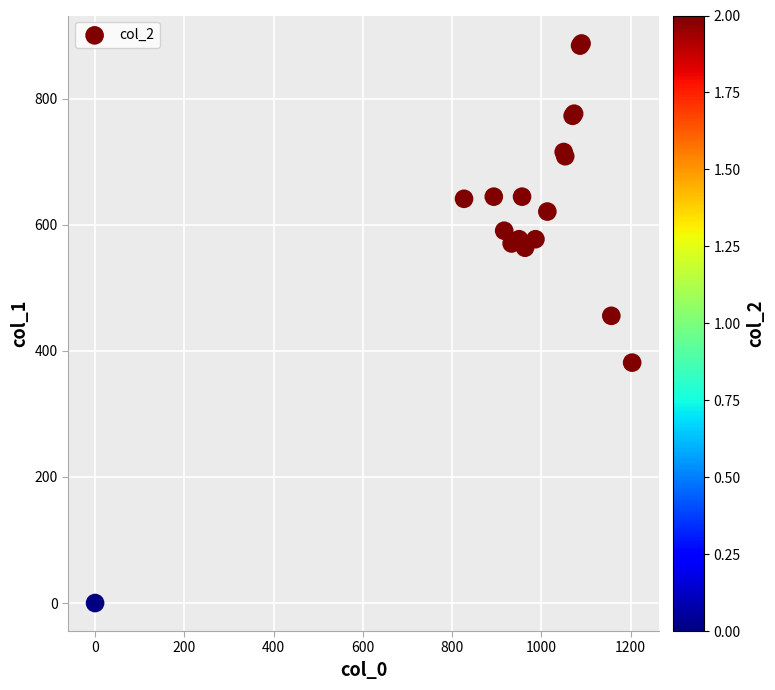

What Y value in the scatter plot is closest to 443?

455.6